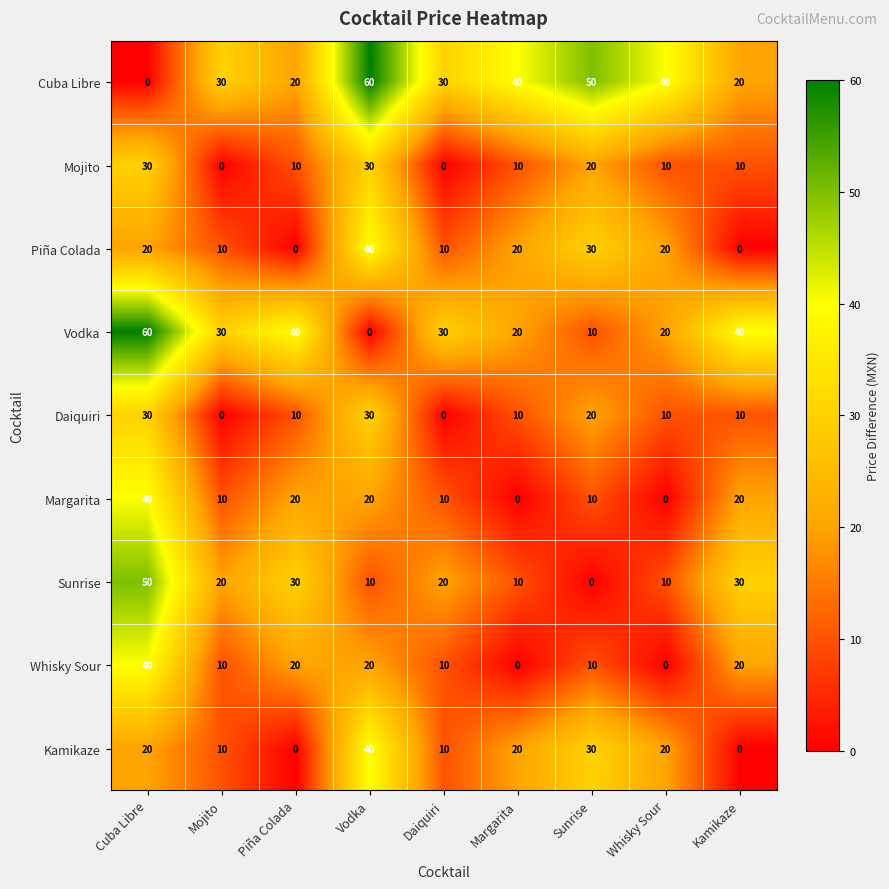

The Piña Colada series shows 14 at Daiquiri. True or false?

False